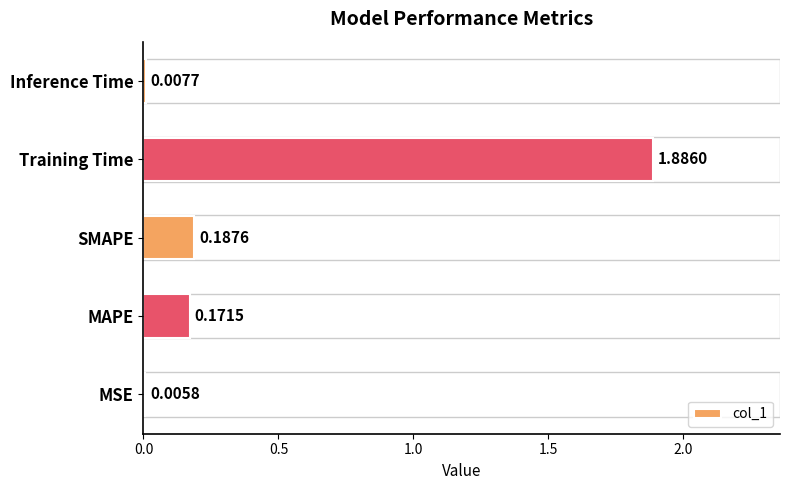

Which category has the highest value across all series?

Training Time